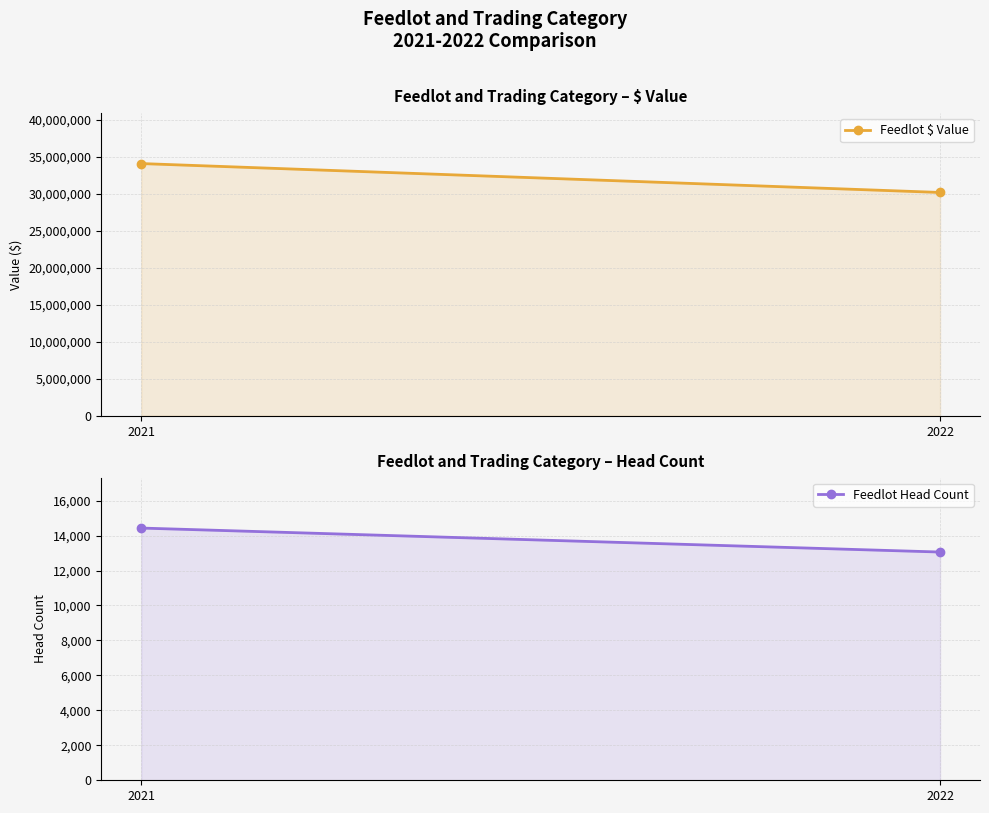

Rank the series by their average value, from highest to lowest.

Feedlot $ Value, Feedlot Head Count